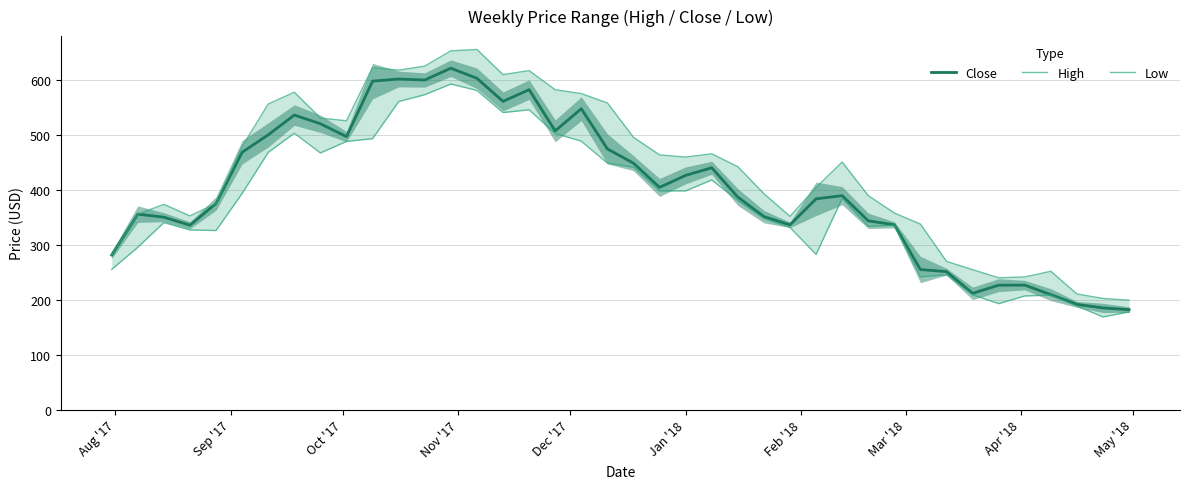

What is the minimum value for Close?

181.5